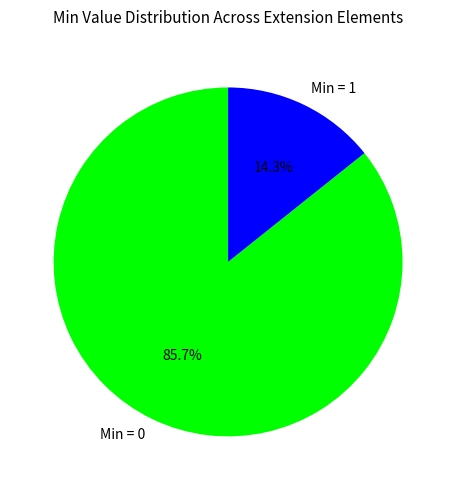

To the nearest percent, what is the average slice percentage?

50%